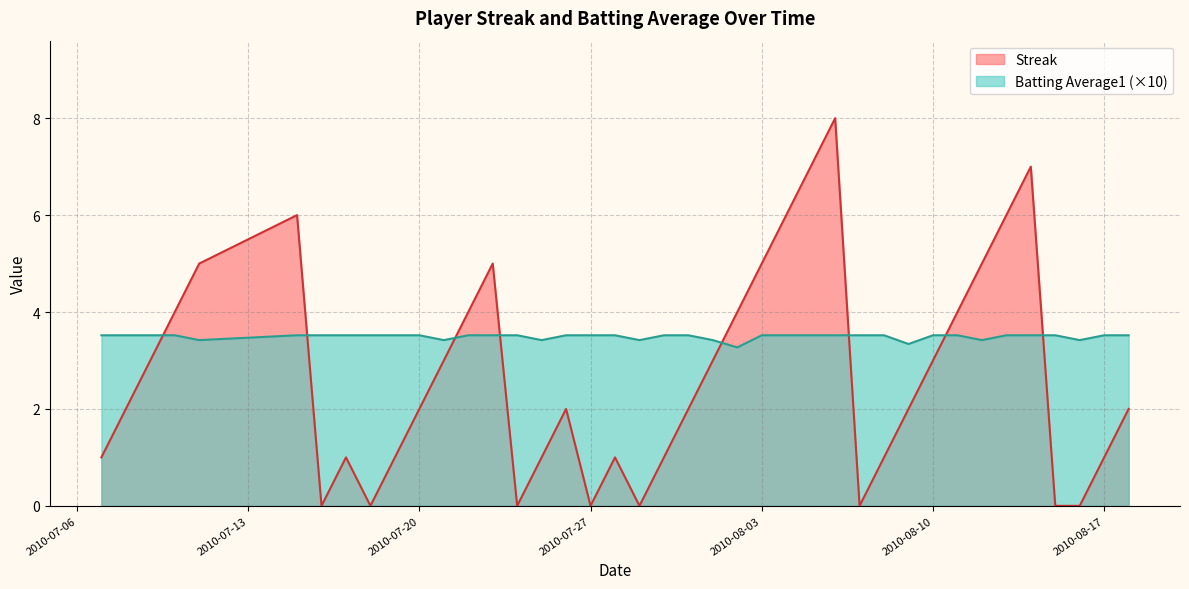

True or false: Streak and Batting Average1 cross at least once.

True